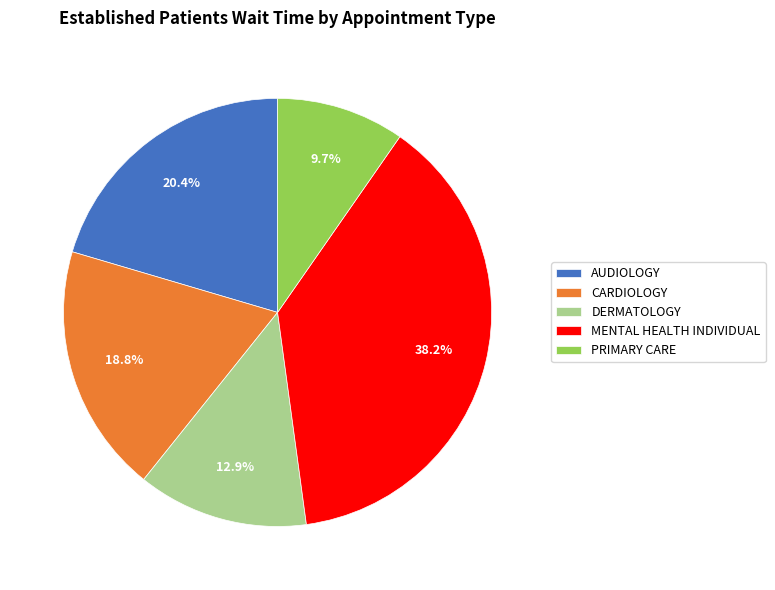

Which slice is the largest?

MENTAL HEALTH INDIVIDUAL